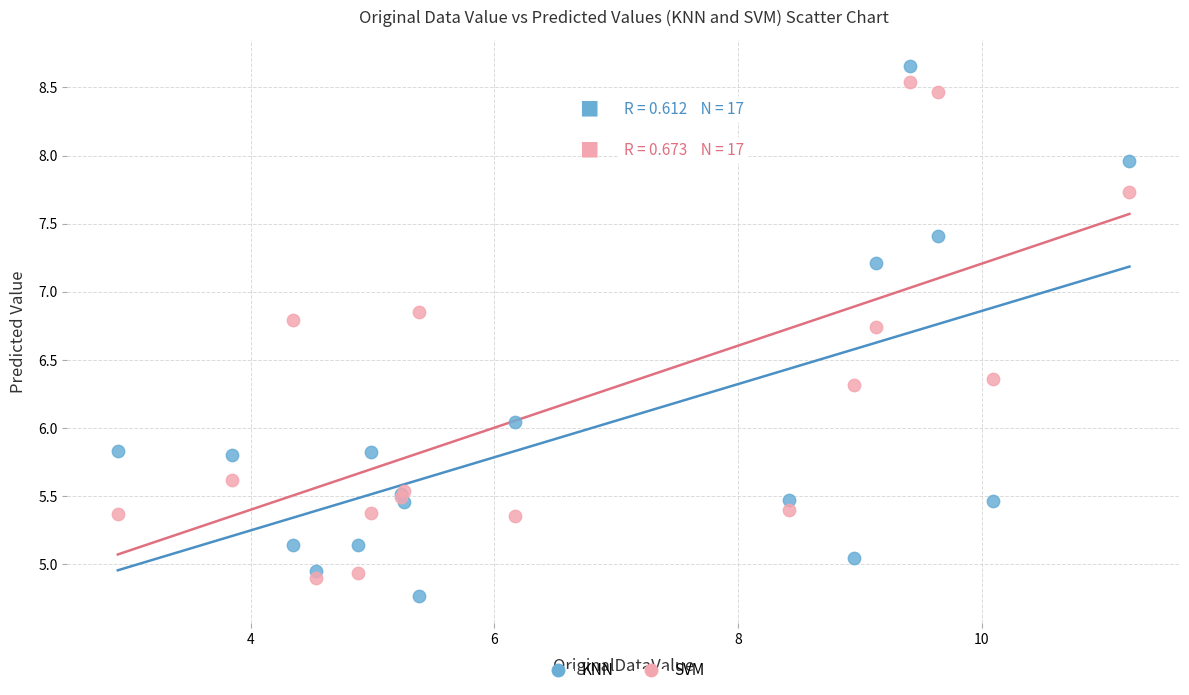

What is the X range (max minus min) for the scatter plot?

8.3